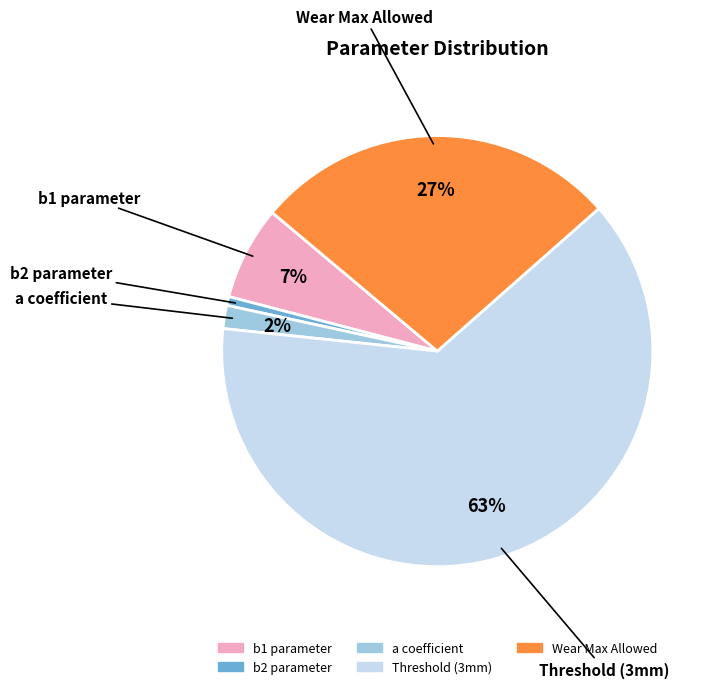

To the nearest percent, what is the average slice percentage?

20%